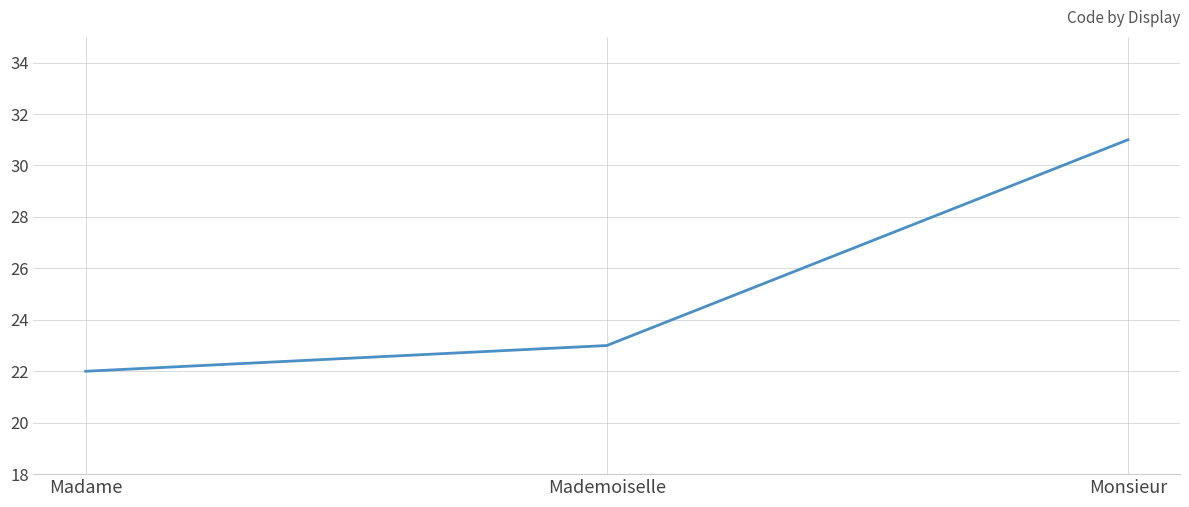

What is the approximate value at Monsieur?

31